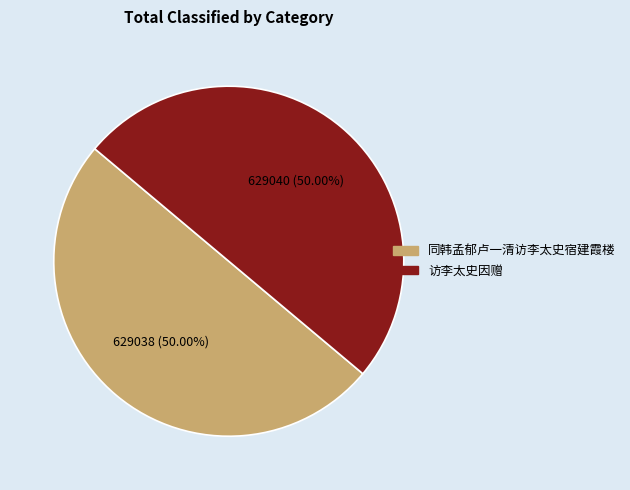

To the nearest percent, what portion does 同韩孟郁卢一清访李太史宿建霞楼 represent?

50%